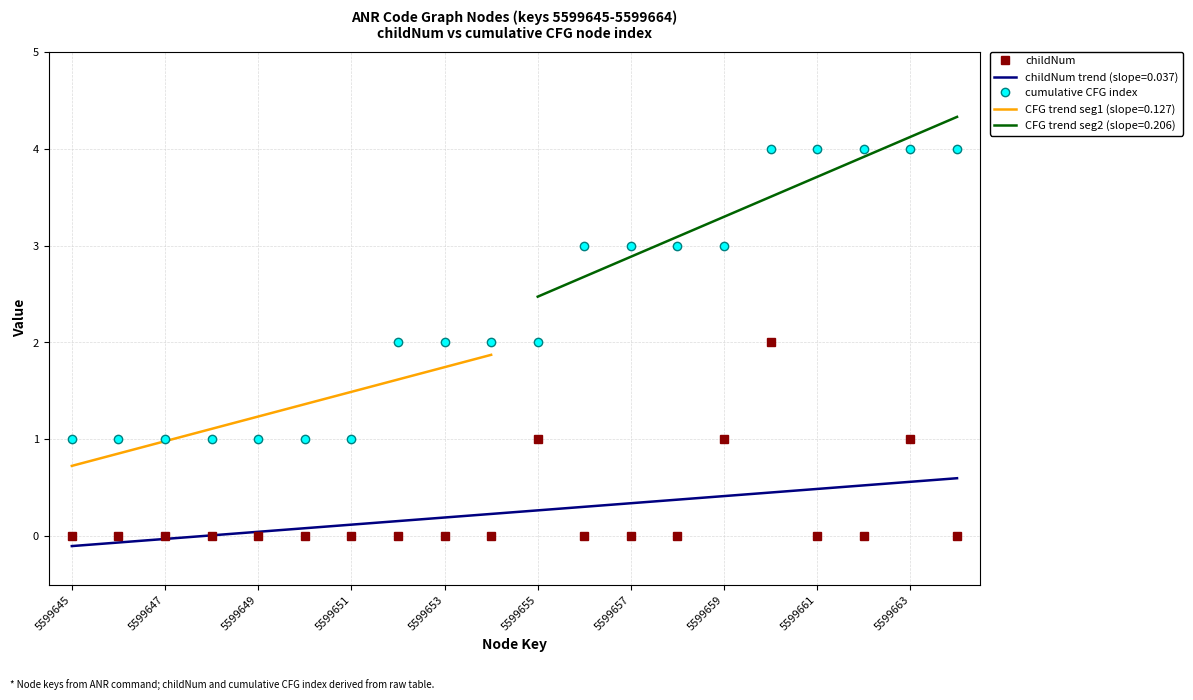

Which series has the largest total across all categories?

cumulative CFG index